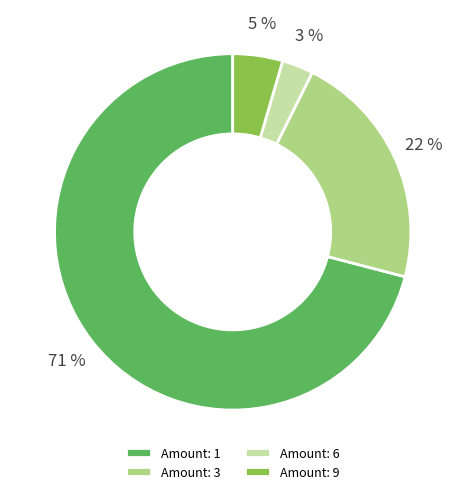

Combined, do Amount: 1 and Amount: 6 account for over 50%?

Yes